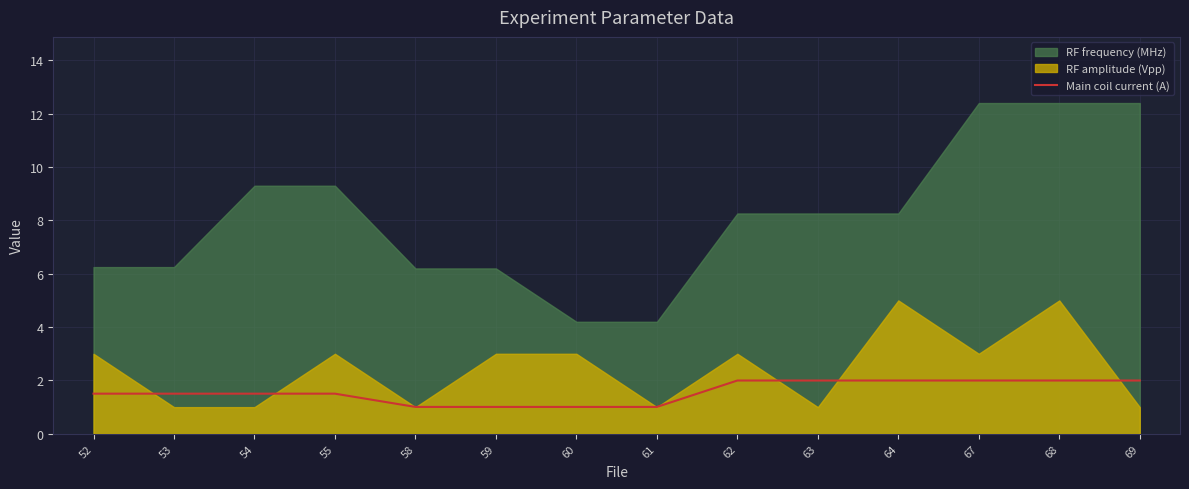

What is the ratio of the value at 61 to the value at 53?

0.7